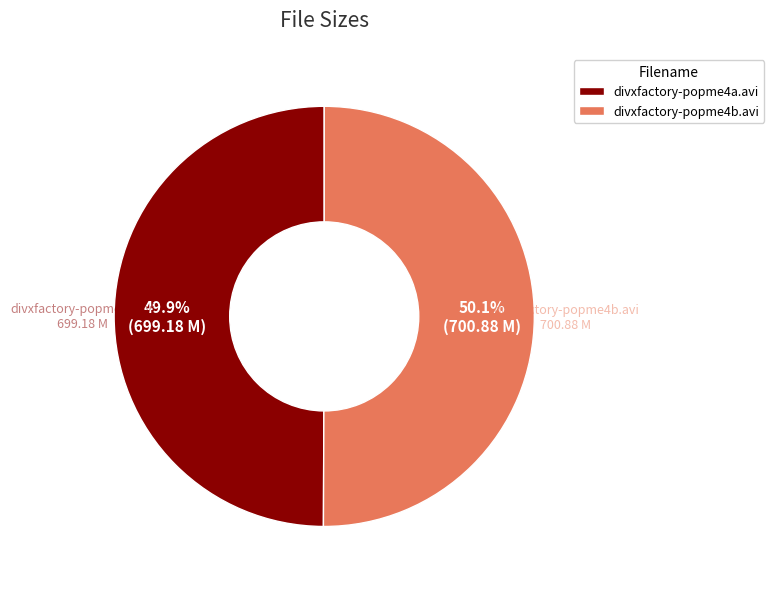

True or false: divxfactory-popme4b.avi accounts for 50% of the total.

True